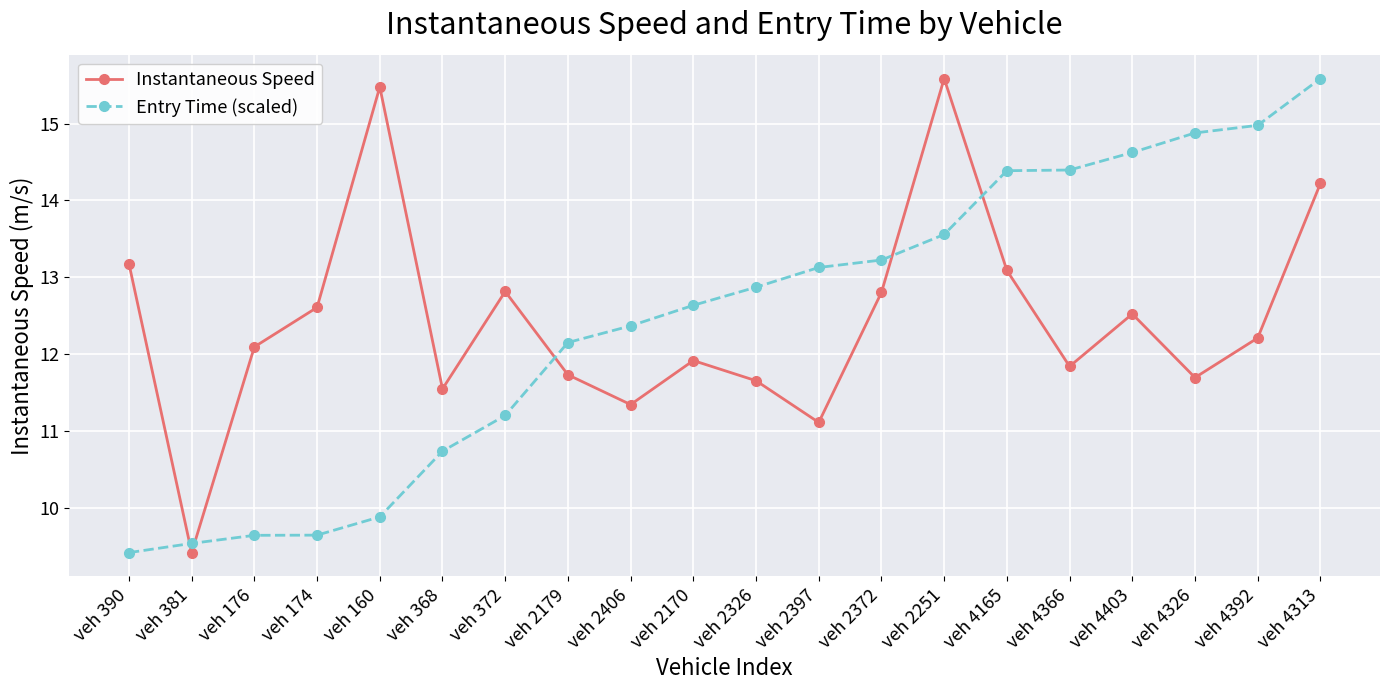

True or false: Instantaneous Speed has more than 1 points higher than both neighbors.

True